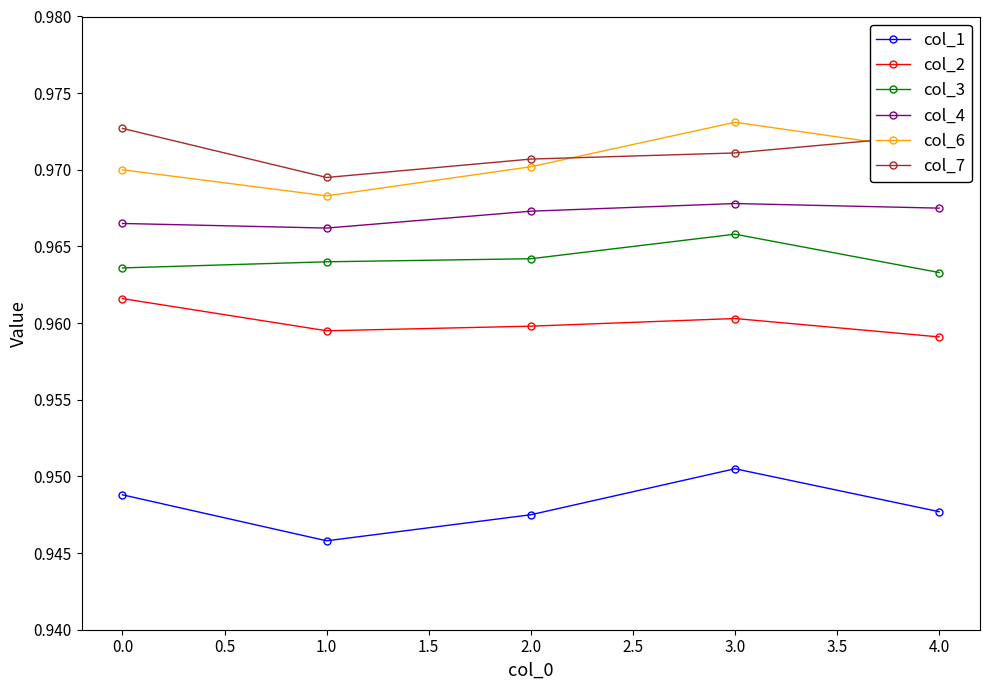

True or false: col_2 has a value of 1.5 at 2.0.

False